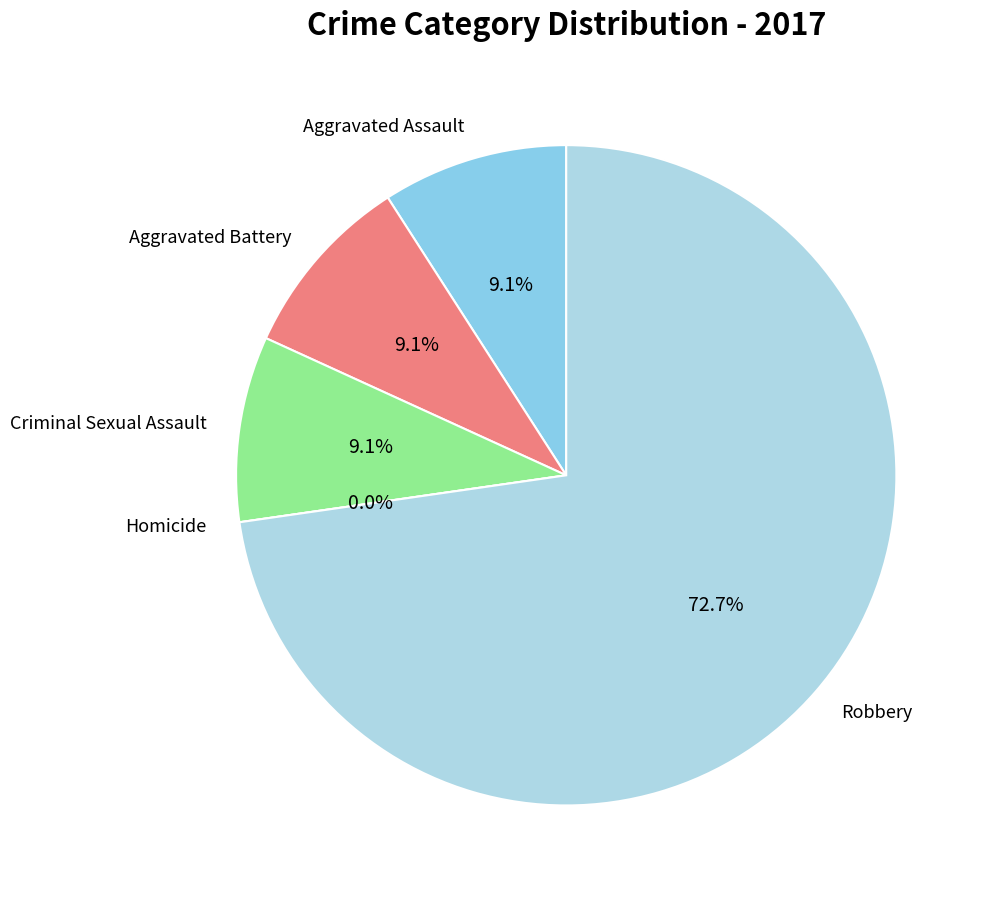

What is the change in value from Aggravated Assault to Homicide?

-1